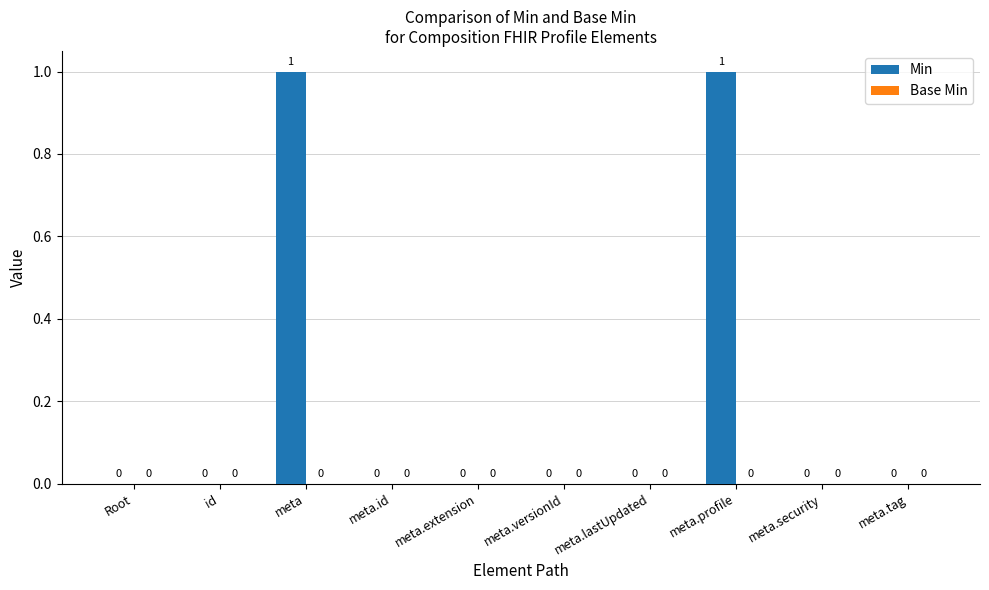

The value at meta.security is 0. True or false?

True